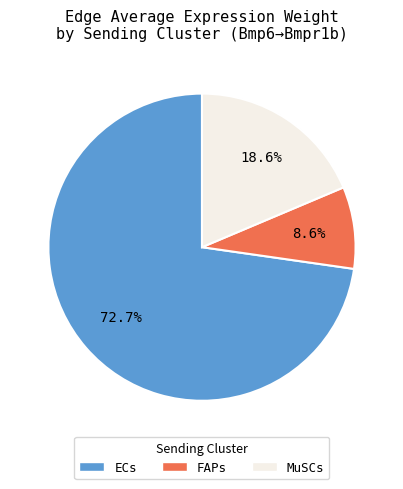

How many slices are in this pie chart?

3